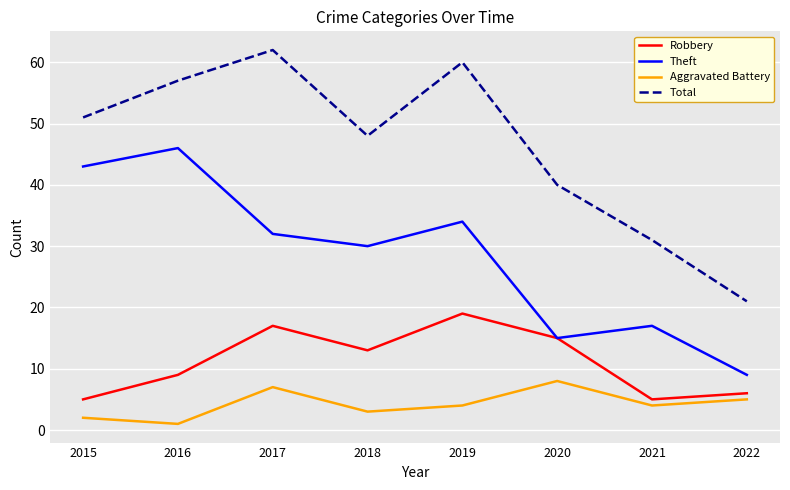

Which series changed the most between 2015 and 2020?

Theft